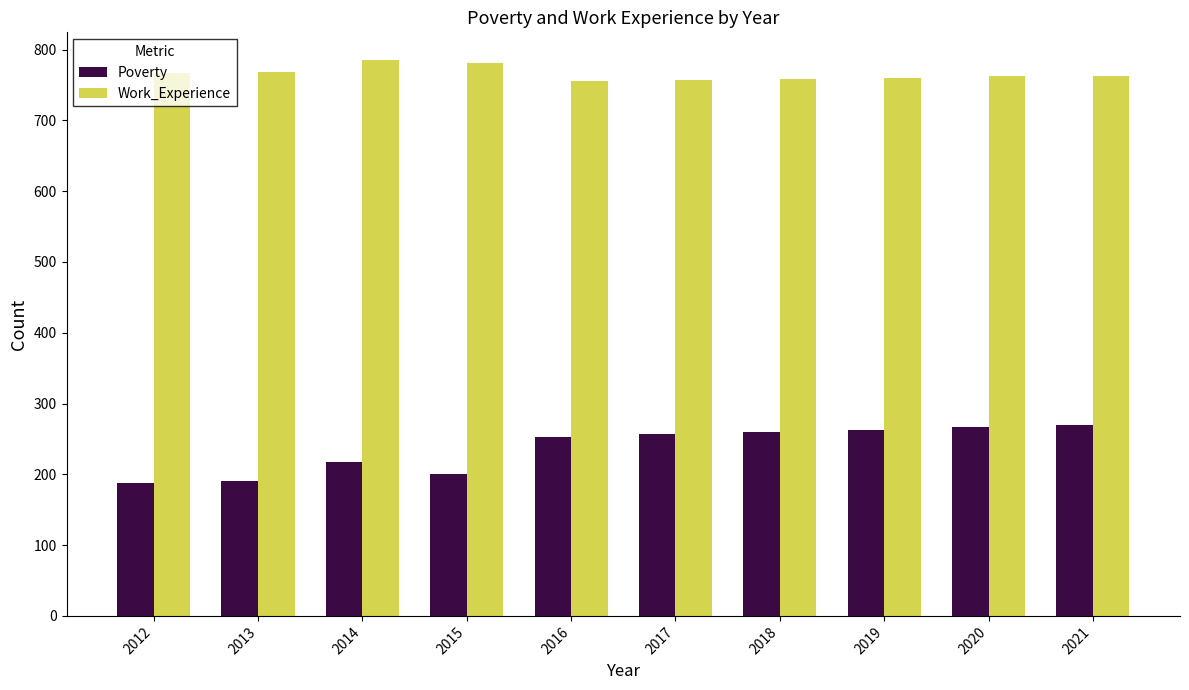

Which series has the widest spread of values?

Poverty